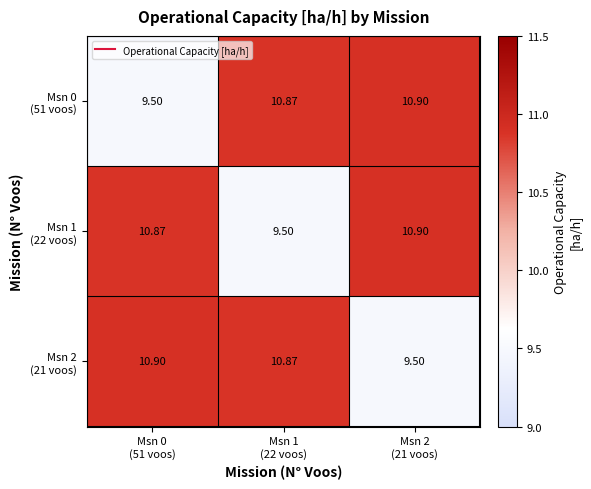

At how many categories does at least one series exceed 10?

3